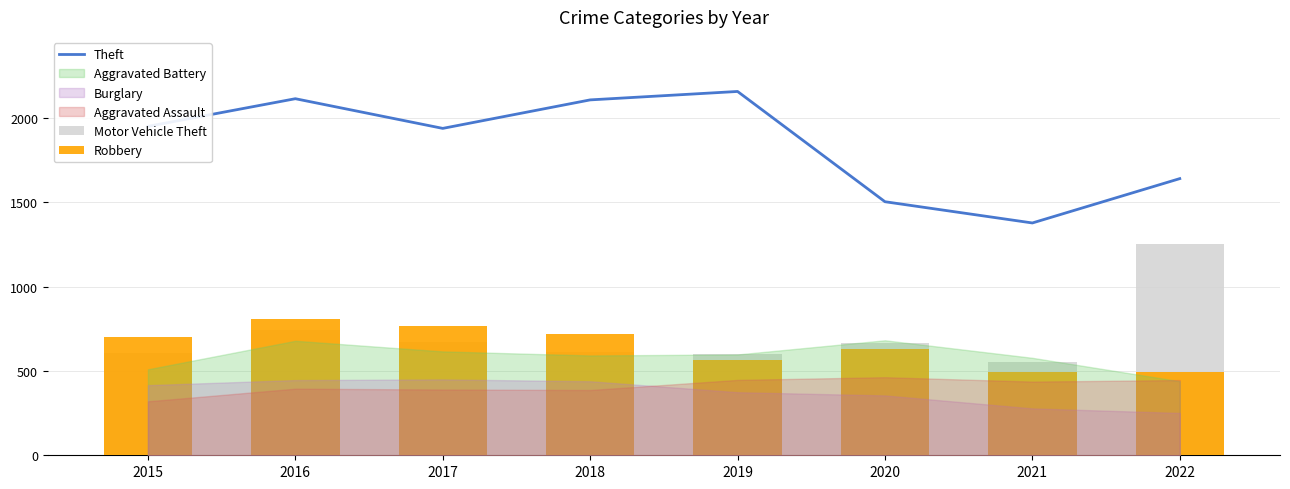

How many data points in Robbery are less than 704?

4